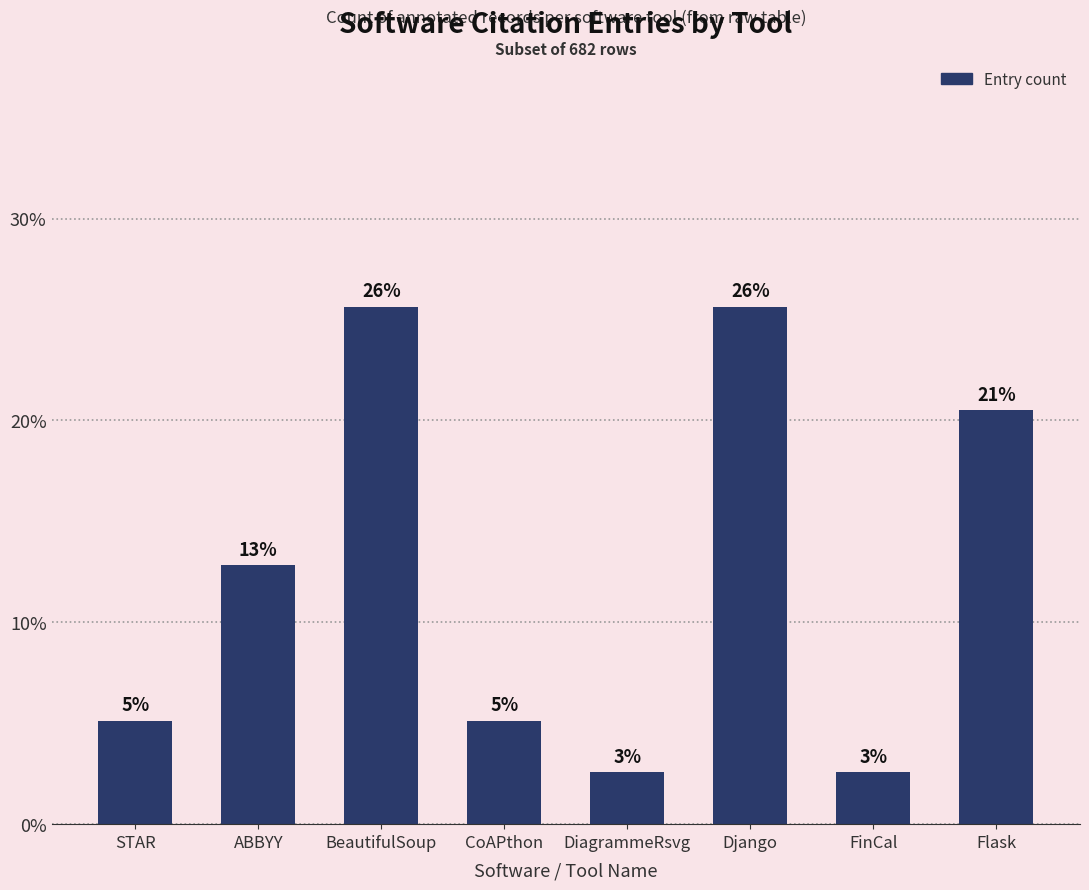

How many bars are there in total?

8